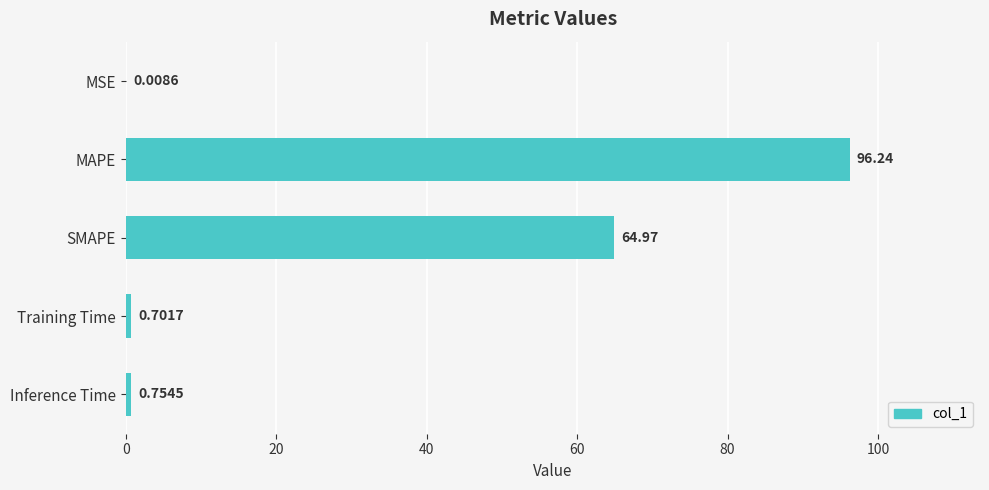

What is the sum of the values at Training Time and MAPE?

96.9